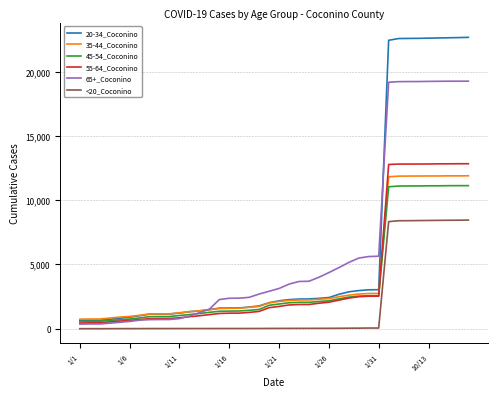

Which series has the largest range (max minus min)?

20-34_Coconino